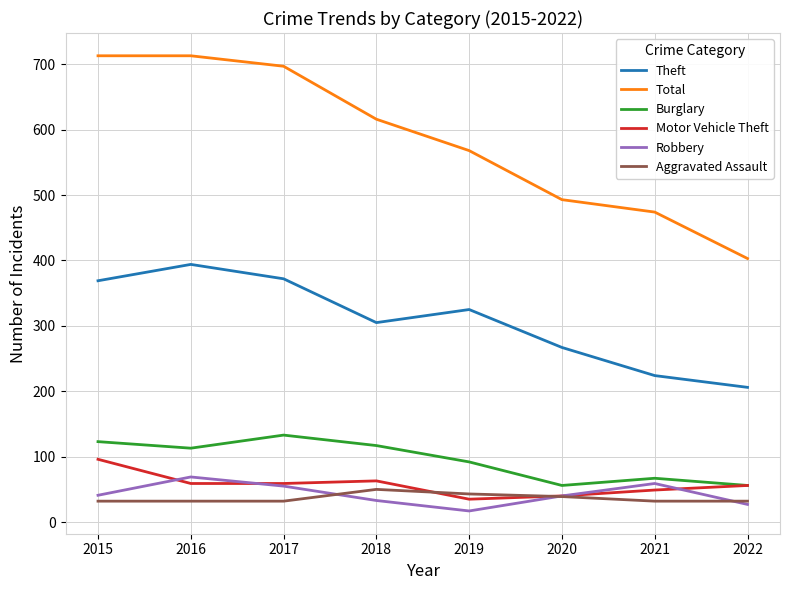

Which series has the largest total across all categories?

Total